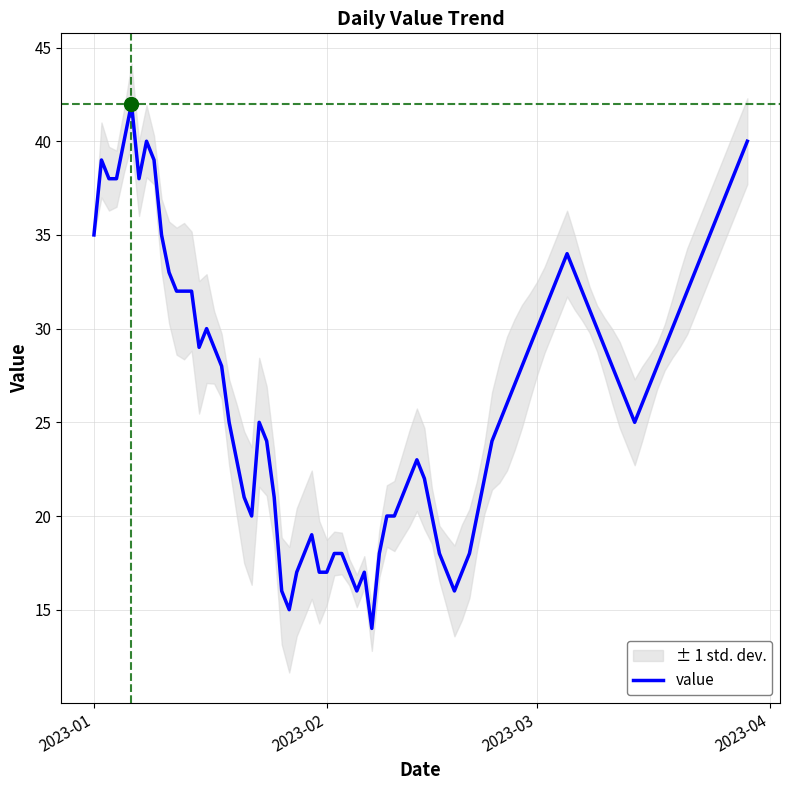

What is the lowest value of the value series?

14